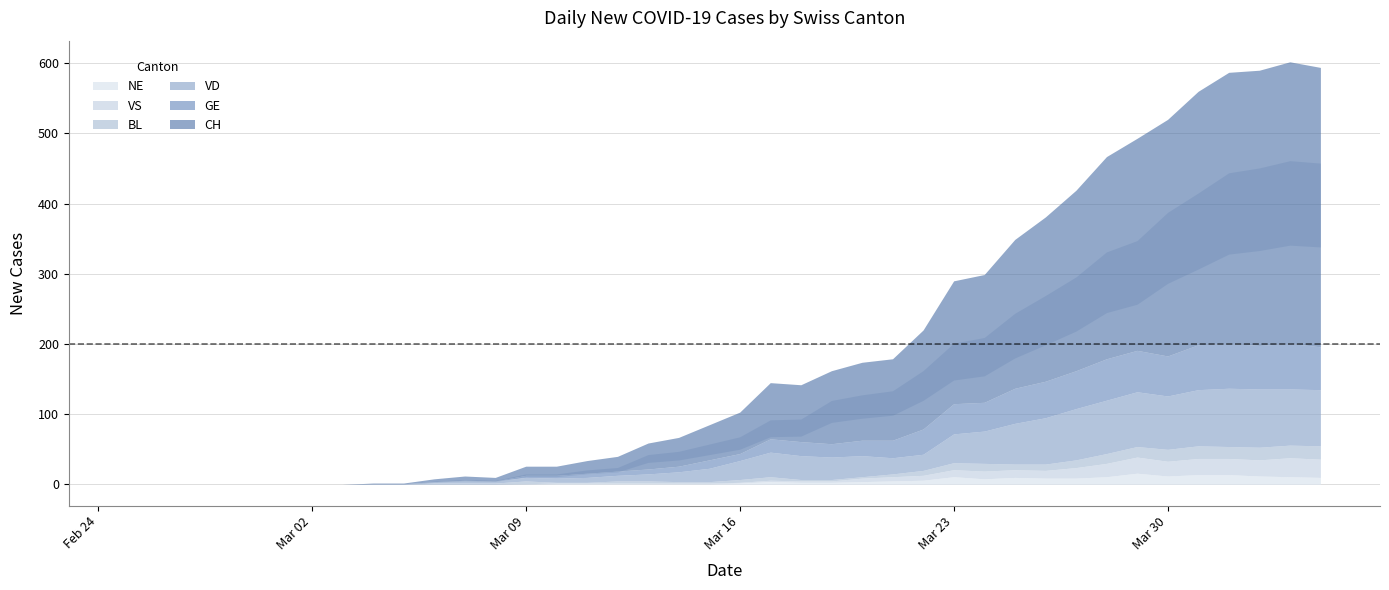

Which label corresponds to the largest value in the chart?

2020-04-03